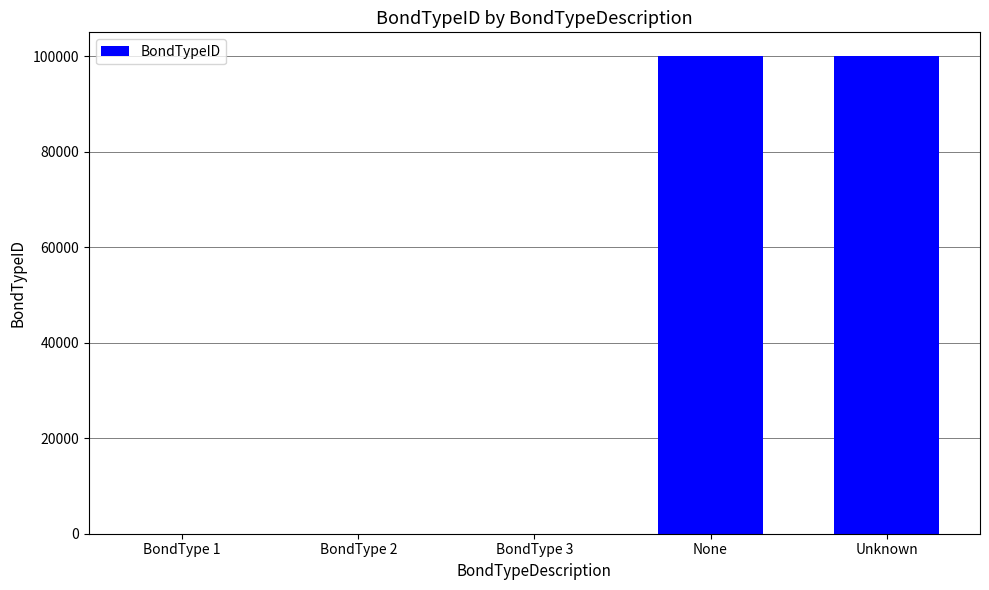

The value at Unknown is 152551. True or false?

False